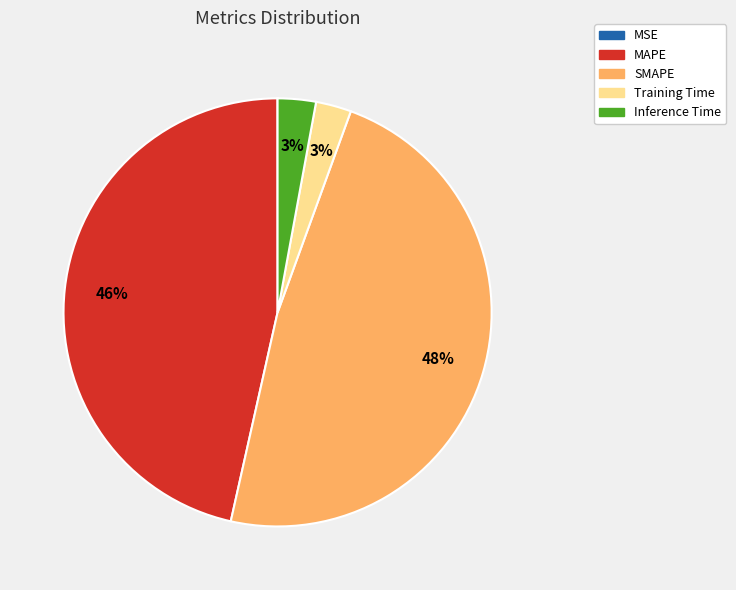

Combined, do Inference Time and MAPE account for over 50%?

No